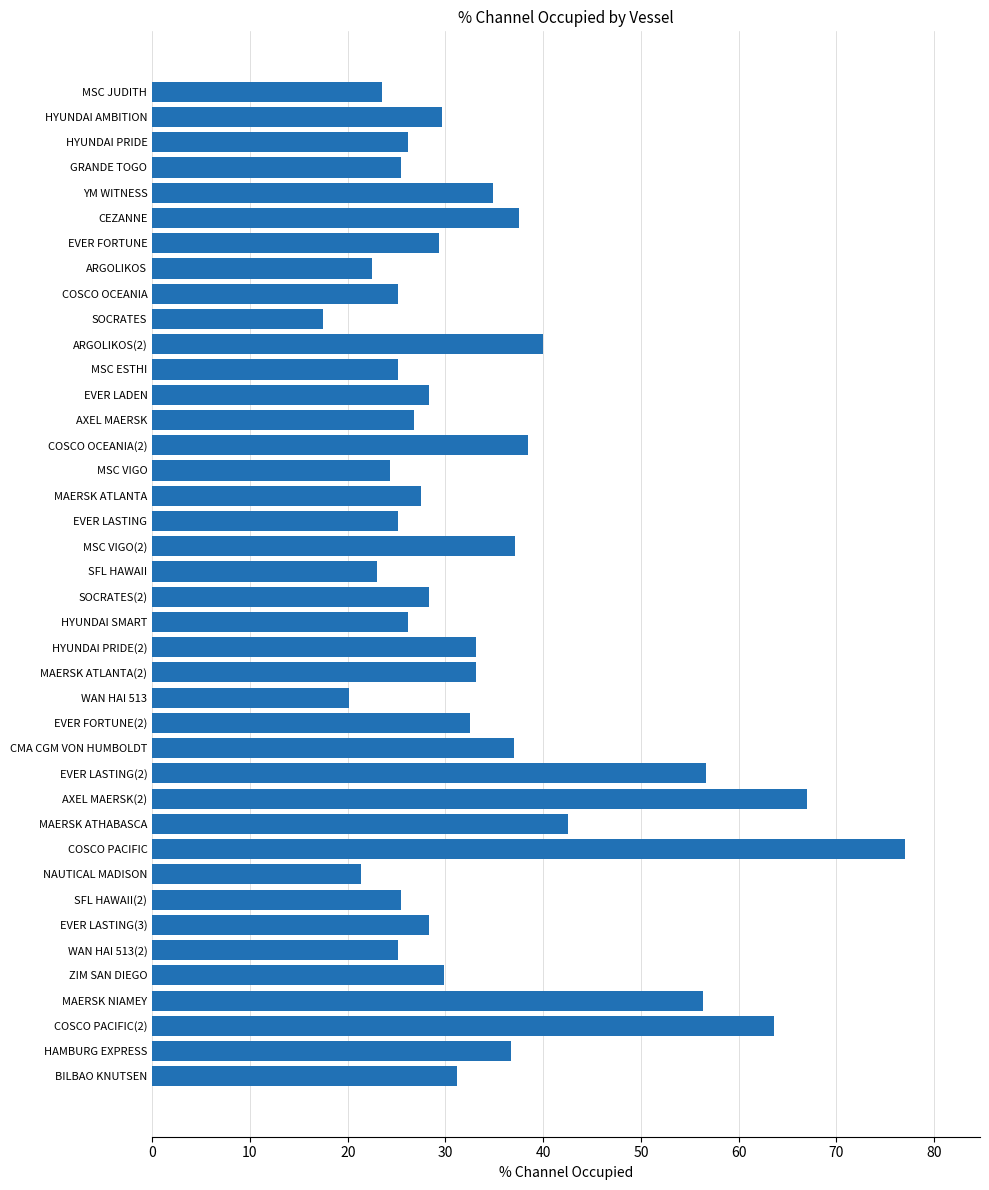

What is the label of the 31st bar from the bottom?

SOCRATES